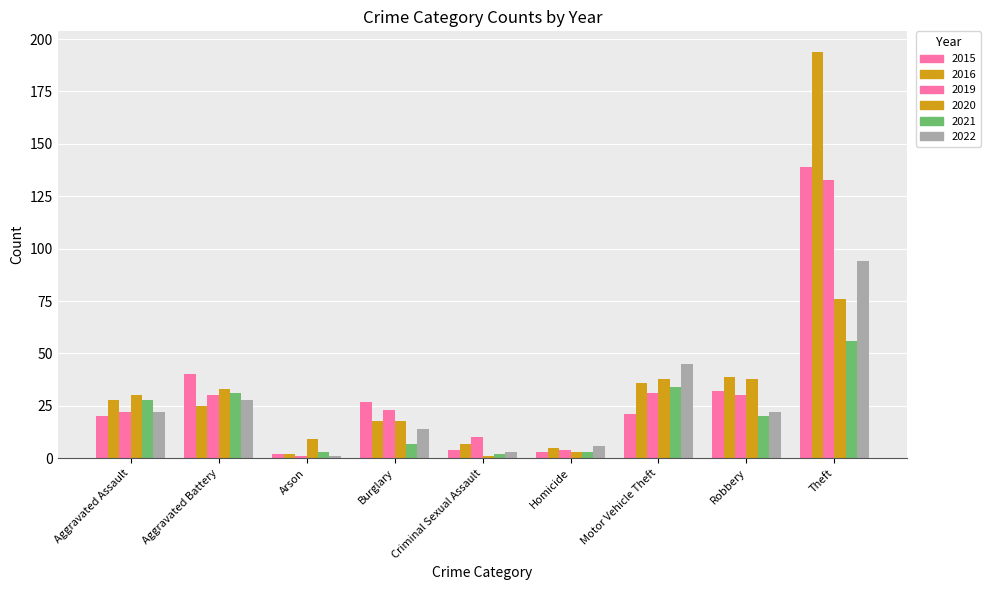

Count the number of data series in this chart.

6